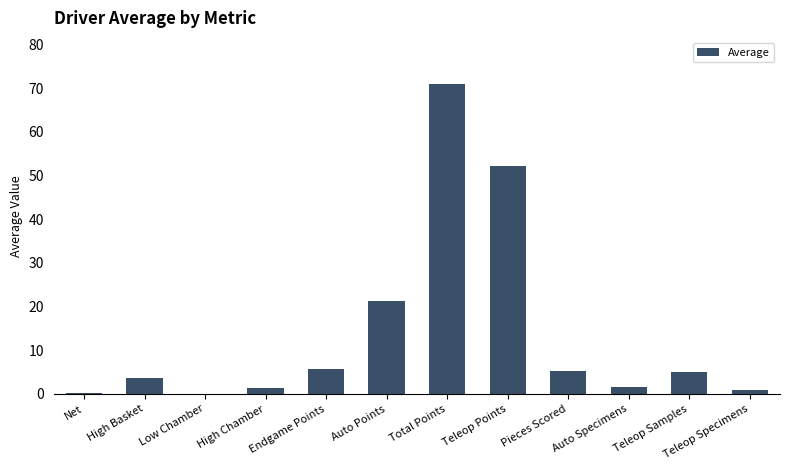

True or false: the data shows 9.5 at Auto Points.

False